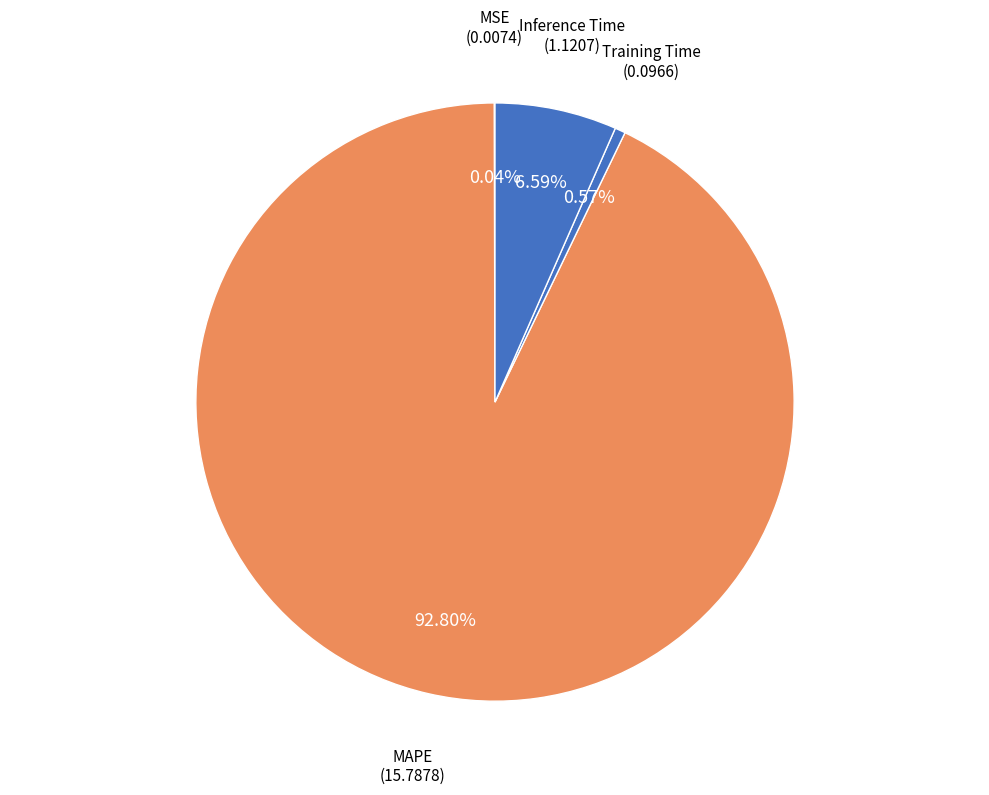

Which slice is the smallest?

MSE